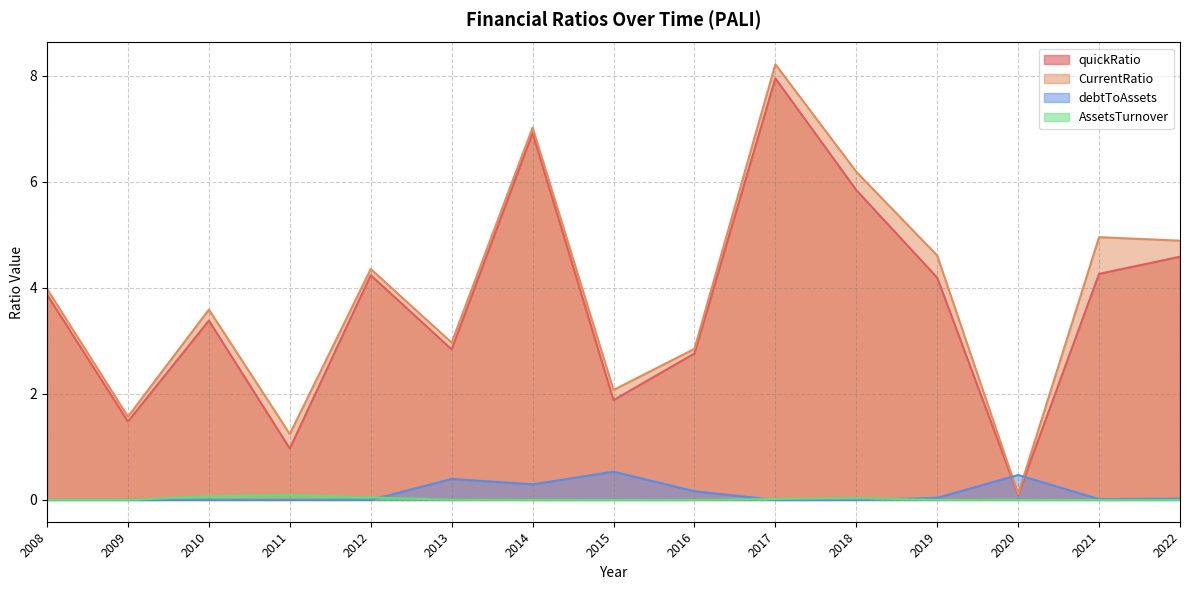

What is the value of the quickRatio point at the 15th from the left?

4.6